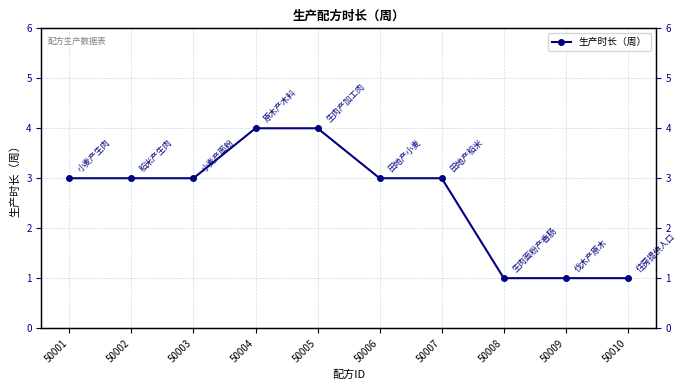

Which label corresponds to the smallest value in the chart?

50008